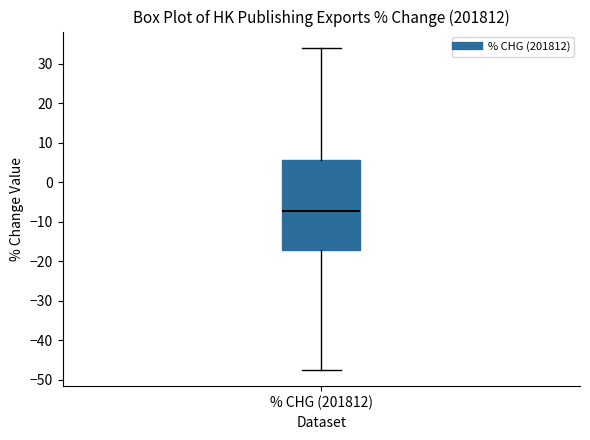

Read this box plot against the y-axis: the position of the median line, the range covered by the box, and the ends of both whiskers. The values are not printed on the chart, so give them approximately, as read against the axis.

median -7, box -17 to 6, whiskers -48 to 34